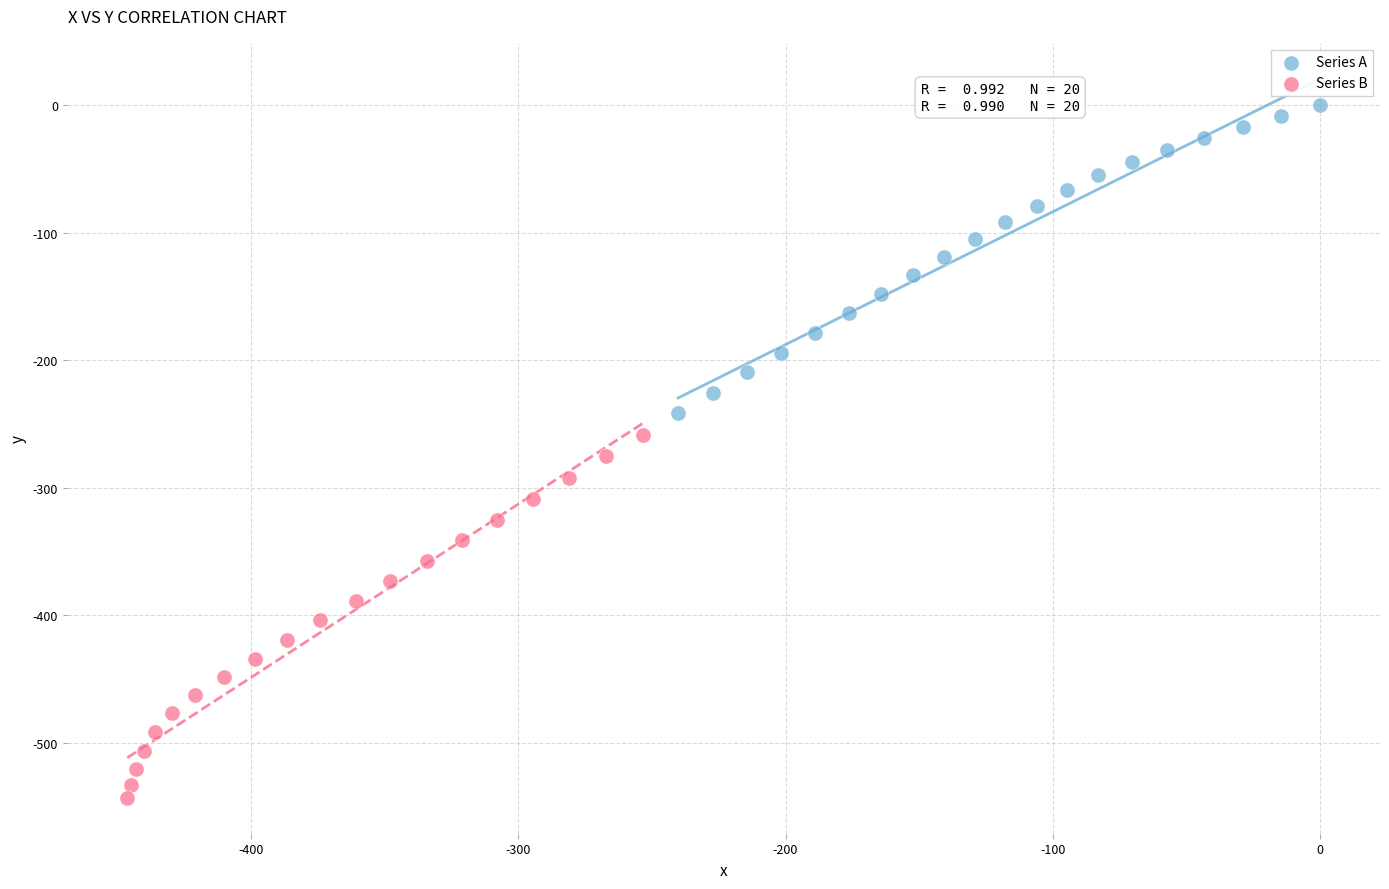

Which series reaches the maximum Y coordinate?

Series A